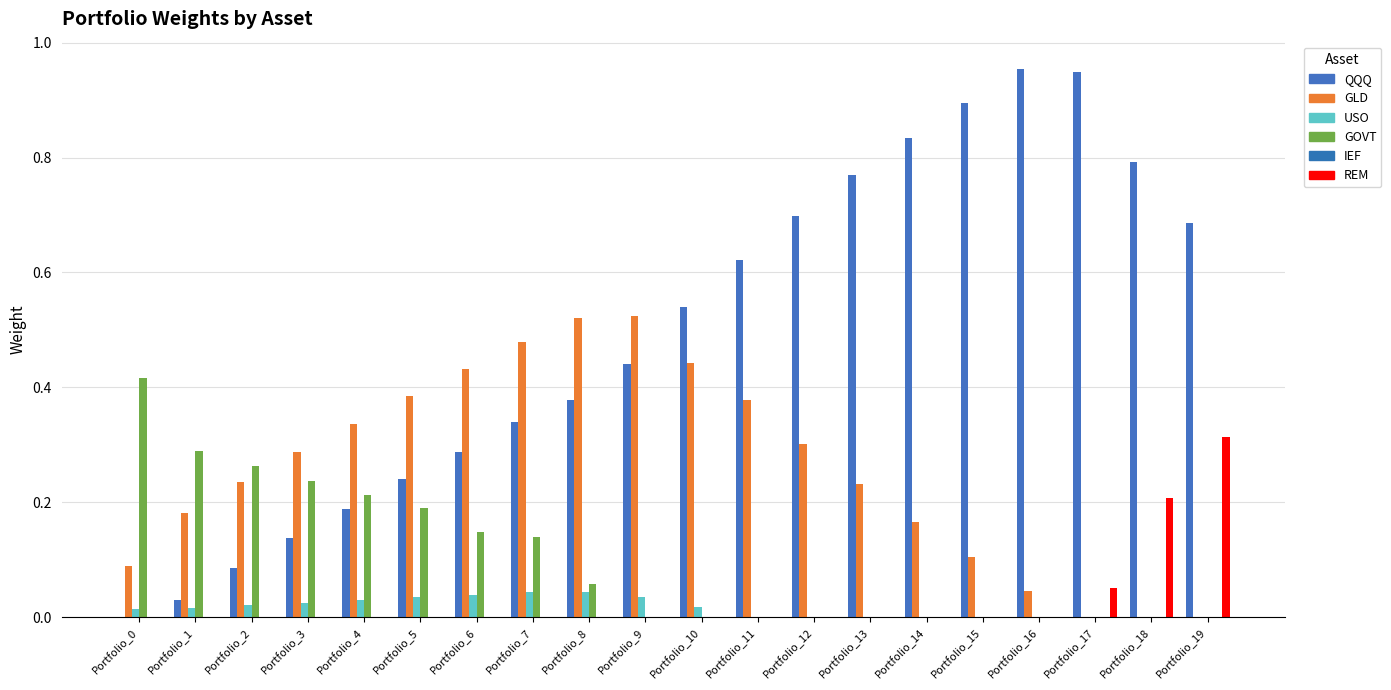

How many data points does each series have?

20